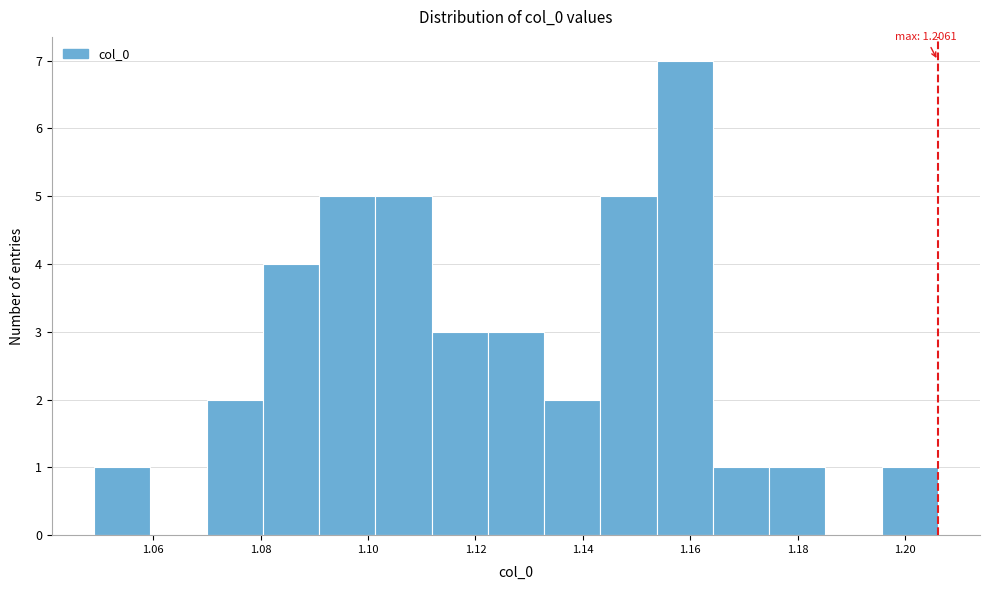

Which range on the x-axis has the tallest bar?

1.154 to 1.164